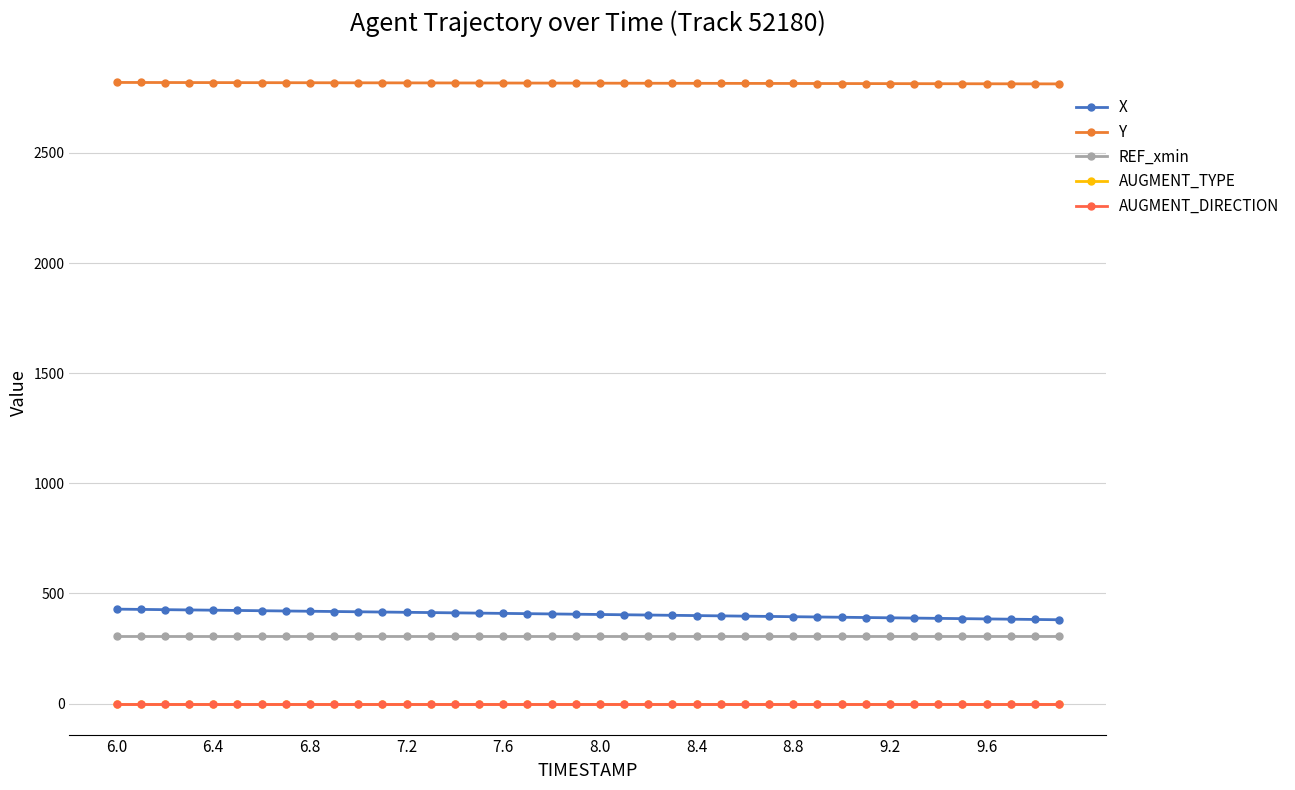

Does the chart have visible grid lines?

Yes